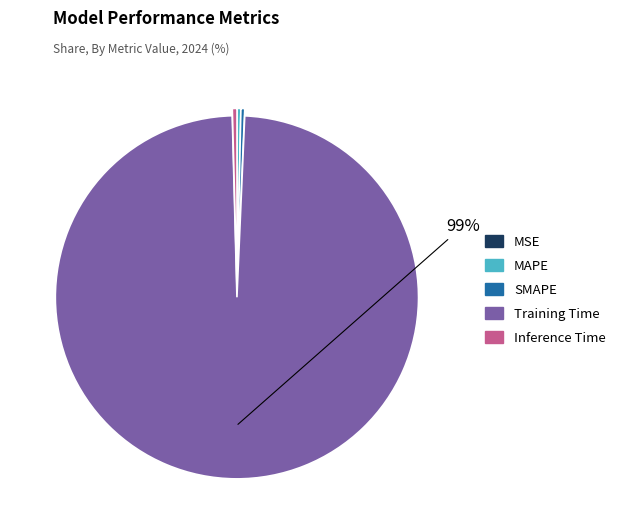

What is the largest slice in the pie chart?

Training Time